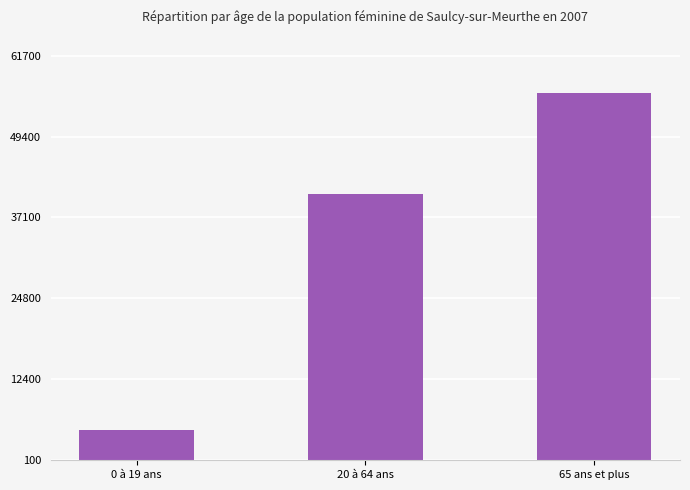

Count the number of data series in this chart.

1